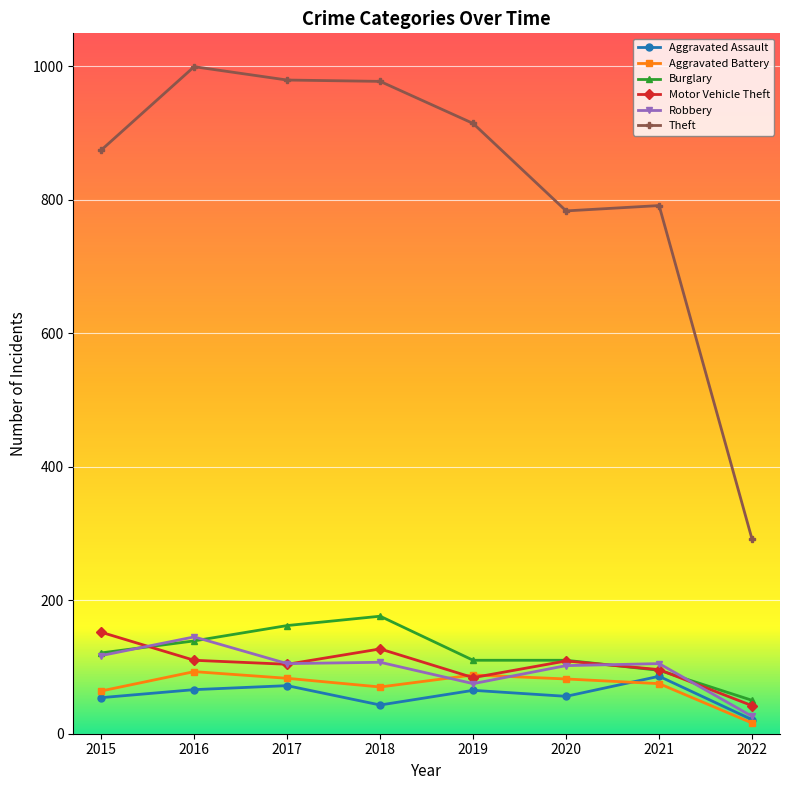

True or false: Aggravated Assault and Theft cross at least once.

False